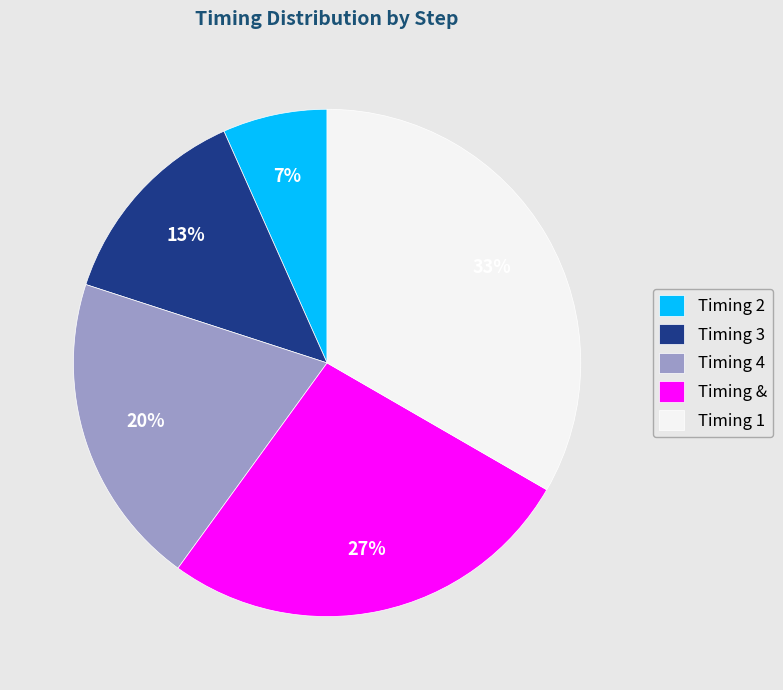

Which slice is the largest?

Timing 1